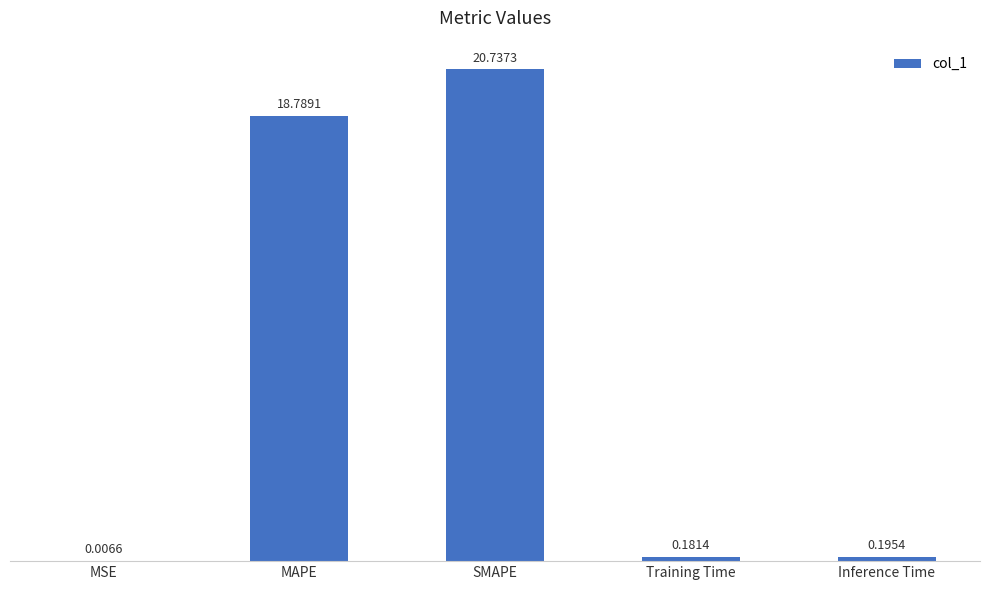

Which label corresponds to the largest value in the chart?

SMAPE